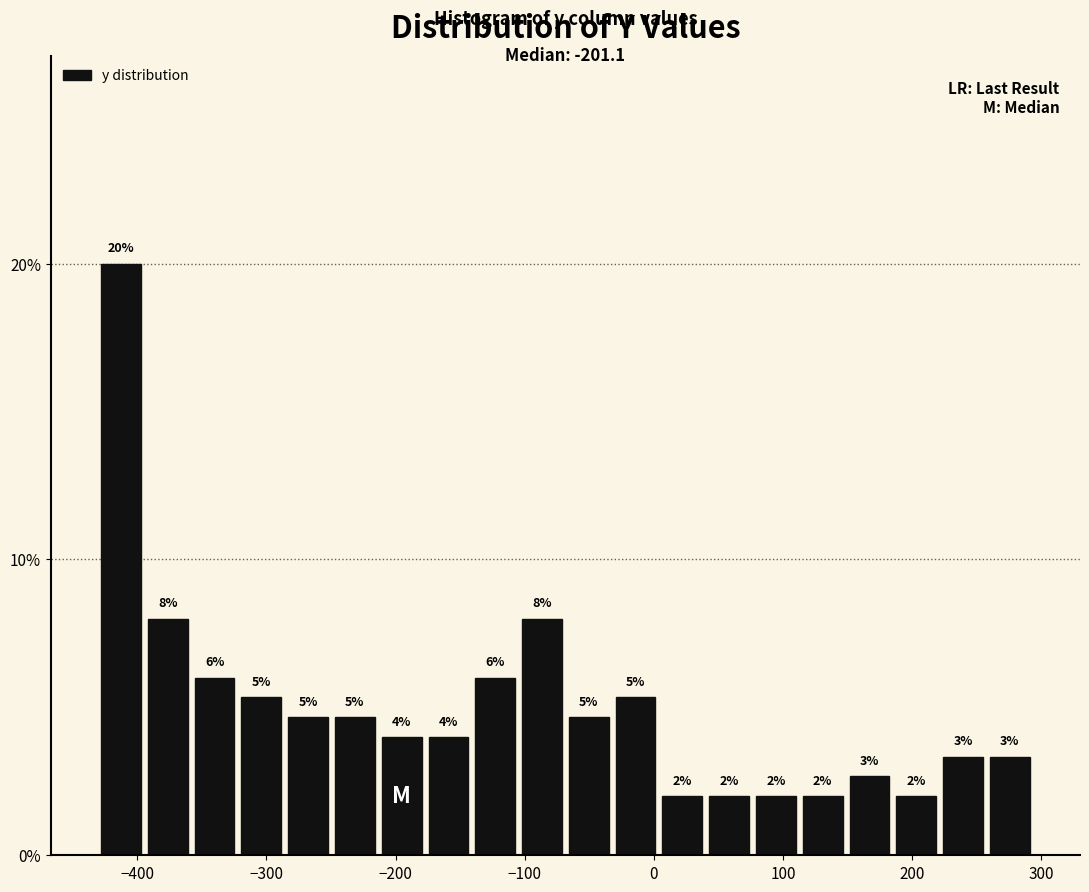

Read against the x-axis, roughly where is the centre of the tallest bar?

-410